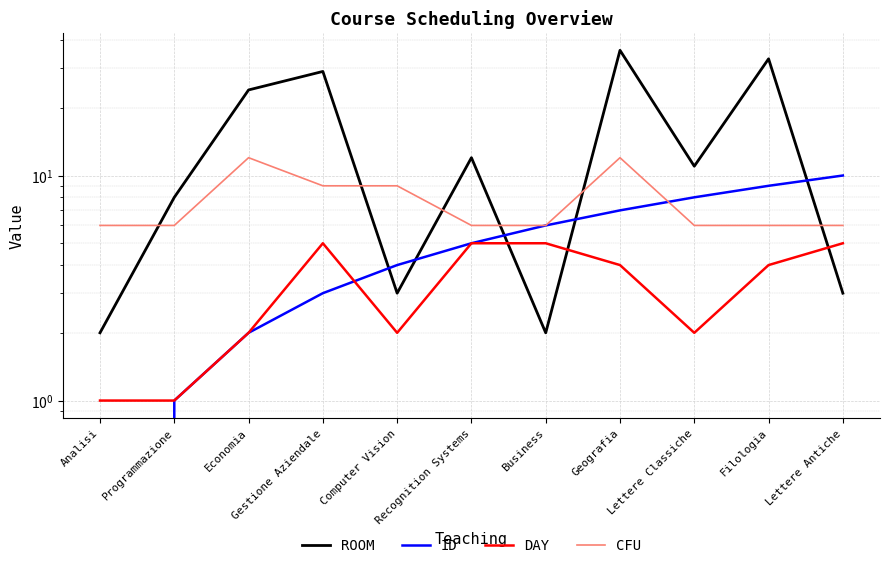

Reading left to right, list all the values displayed in this chart.

ROOM: 2	8	24	29	3	12	2	36	11	33	3
ID: 0	1	2	3	4	5	6	7	8	9	10
DAY: 1	1	2	5	2	5	5	4	2	4	5
CFU: 6	6	12	9	9	6	6	12	6	6	6